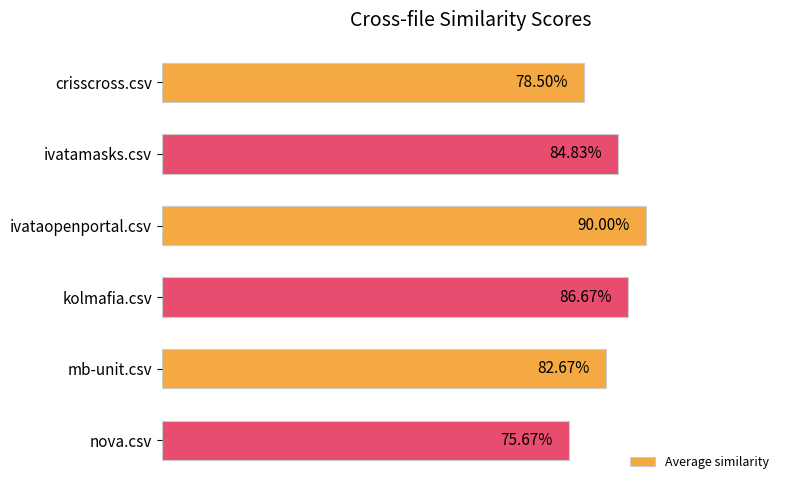

What is the average value?

0.8